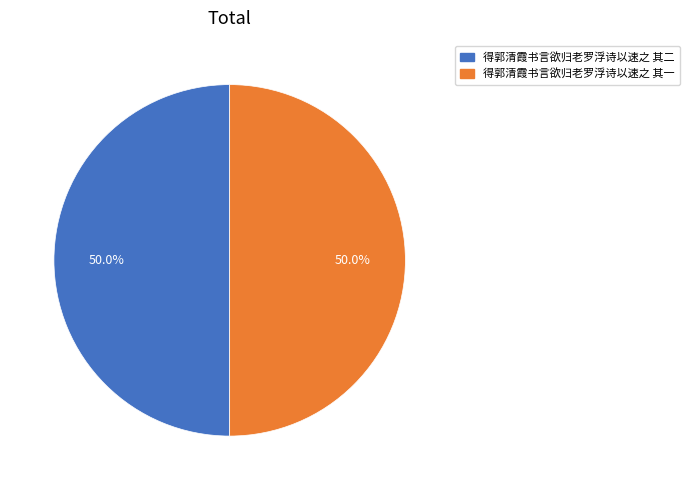

True or false: 得郭清霞书言欲归老罗浮诗以速之 其二 accounts for 64% of the total.

False